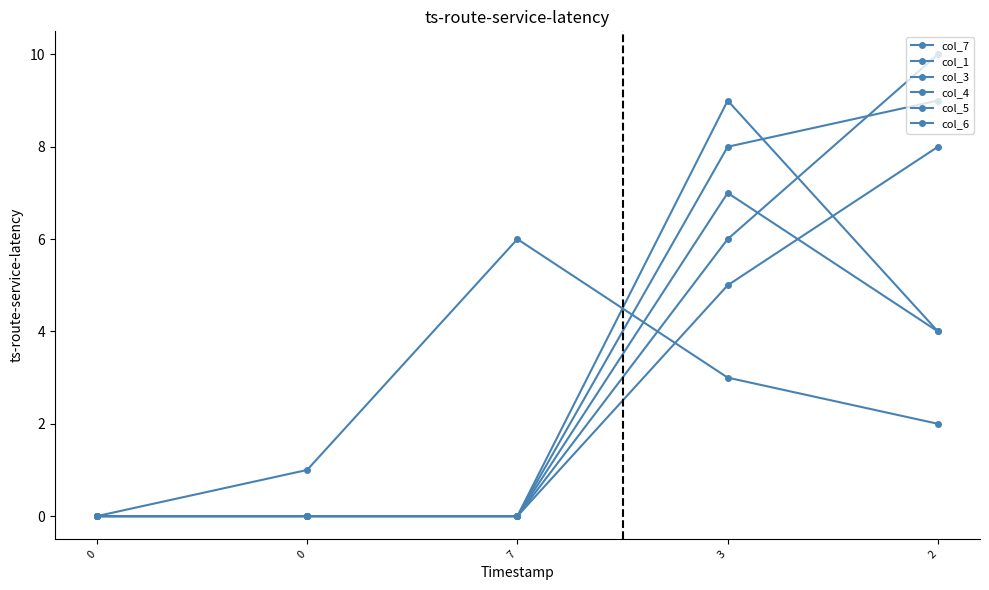

Count the number of categories in the chart.

5